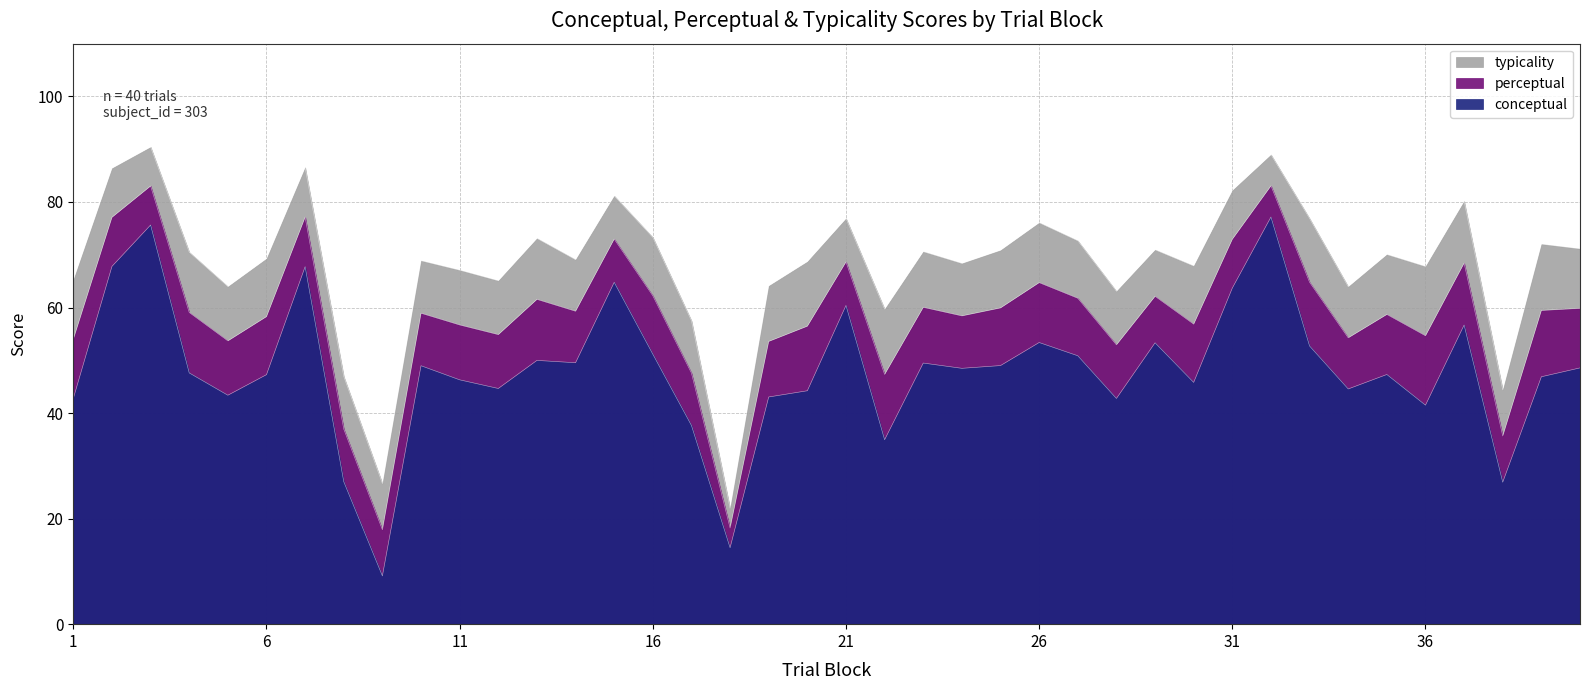

True or false: conceptual and perceptual intersect in this chart.

False